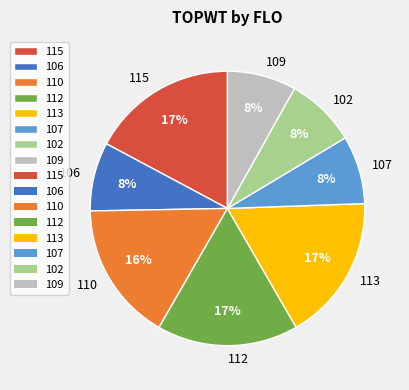

What percentage is the 110 slice, to the nearest percent?

16%